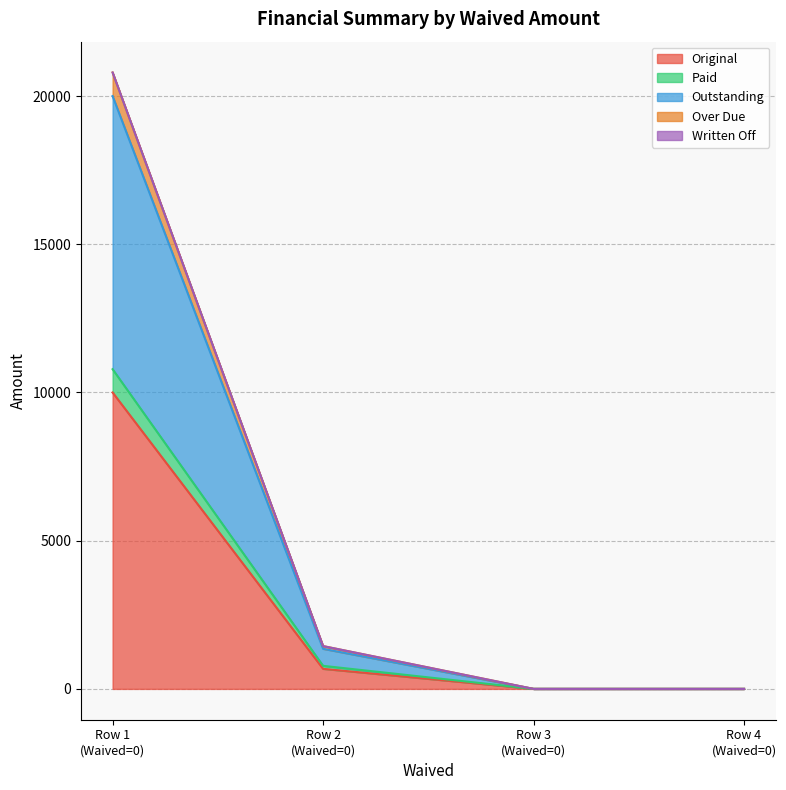

What is the average value of the Original series?

2669.1